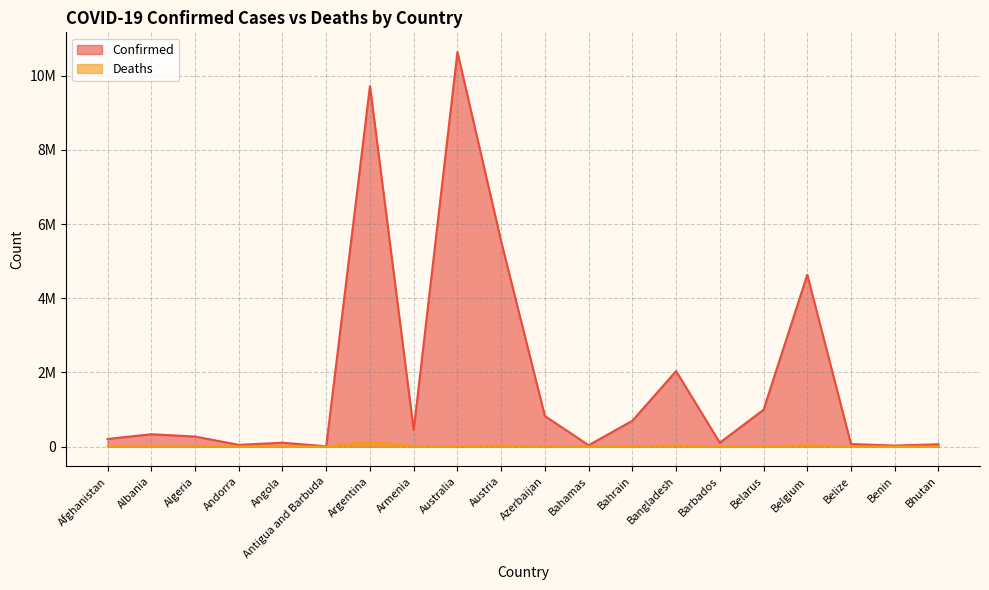

What is the difference between the maximum and second lowest values in the Deaths series?

129871